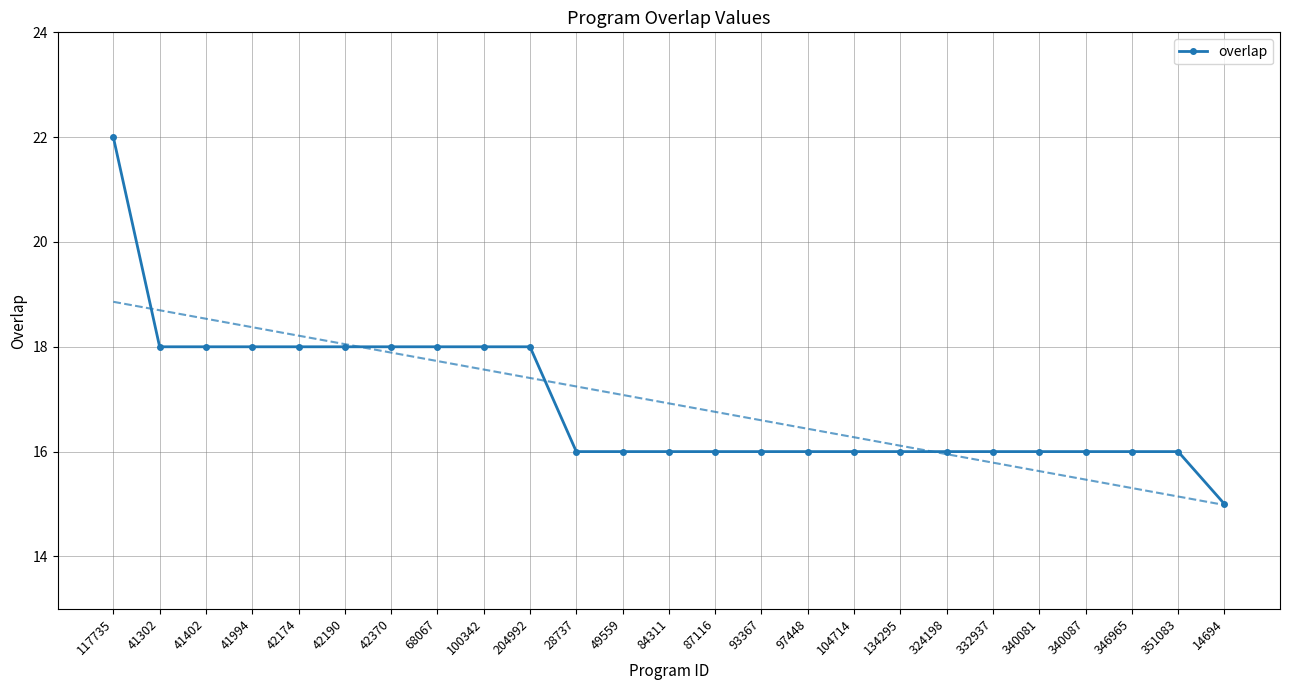

True or false: the data shows 31 at 117735.

False